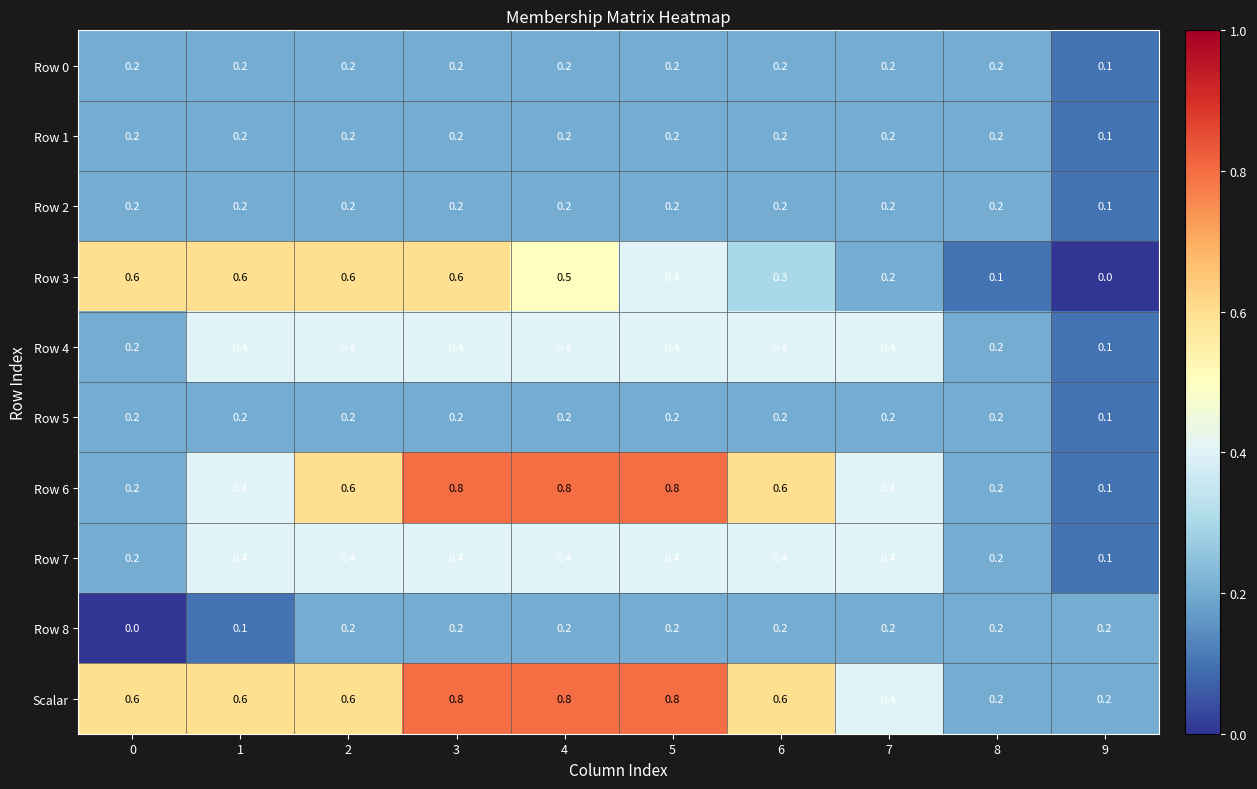

What is the spread (max minus min) of values at 6?

0.4